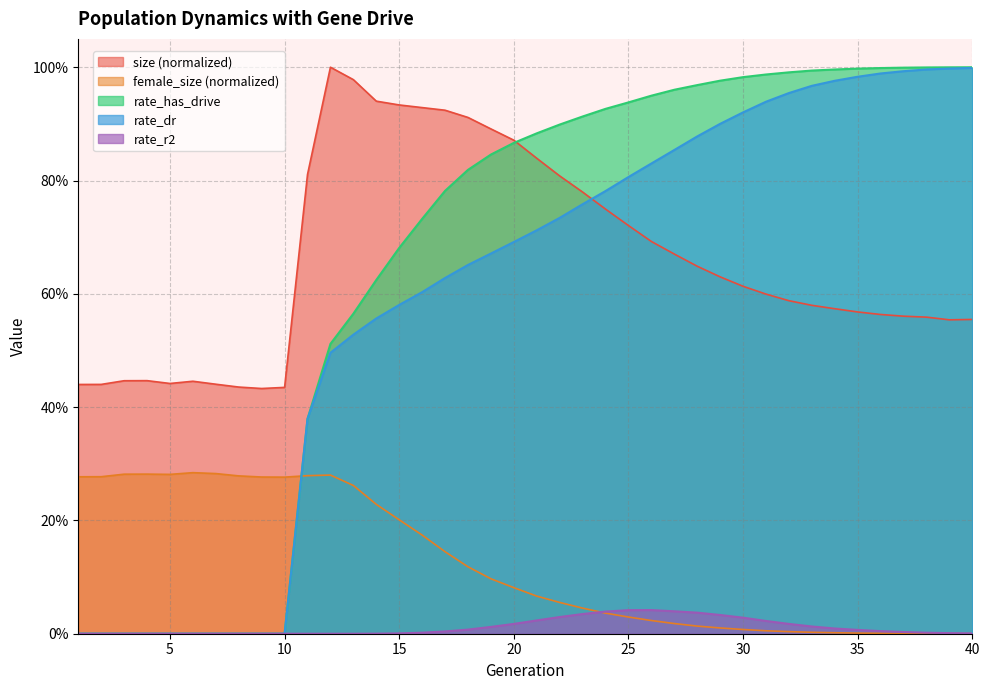

Does the chart display data point markers on the line(s)?

No